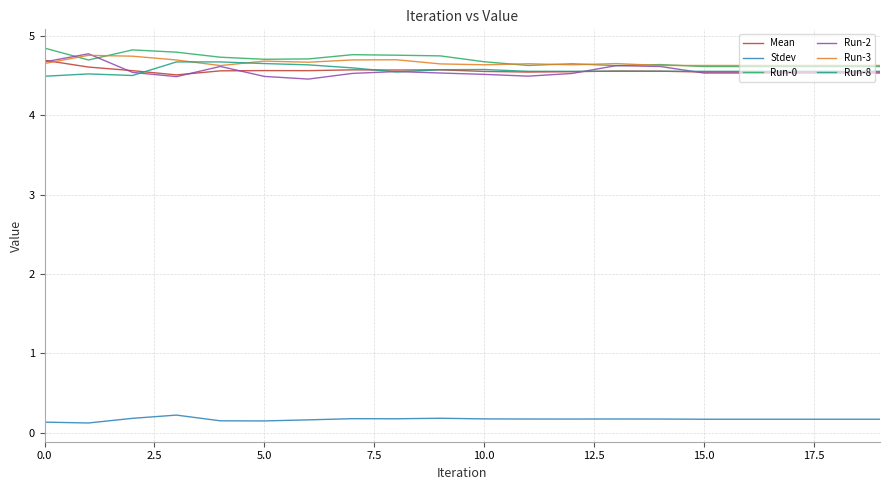

What is the minimum value for Run-8?

4.5